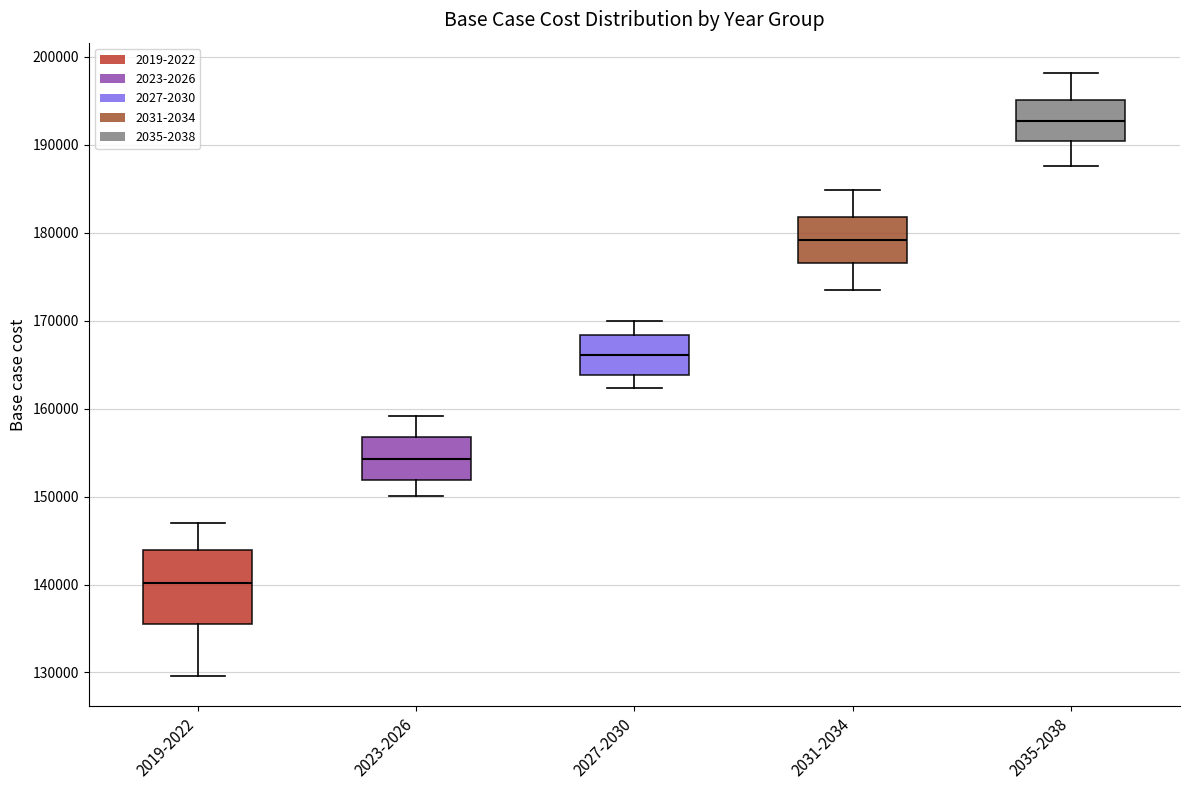

Reading left to right, transcribe this box plot: for each box, give where its median line is, the range the box spans, and where its two whiskers end, as read against the y-axis. The values are not printed on the chart, so give them approximately, as read against the axis.

2019-2022: median 140000, box 135000 to 144000, whiskers 130000 to 147000
2023-2026: median 154000, box 152000 to 157000, whiskers 150000 to 159000
2027-2030: median 166000, box 164000 to 168000, whiskers 162000 to 170000
2031-2034: median 179000, box 177000 to 182000, whiskers 174000 to 185000
2035-2038: median 193000, box 190000 to 195000, whiskers 188000 to 198000